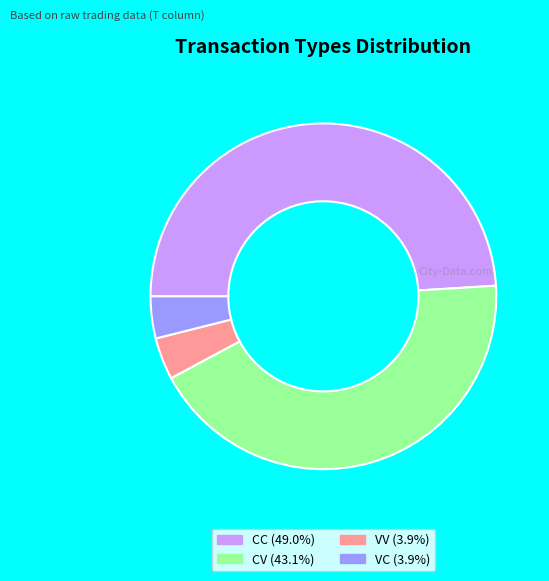

Do VC (3.9%) and CV (43.1%) together represent more than half of the pie?

No